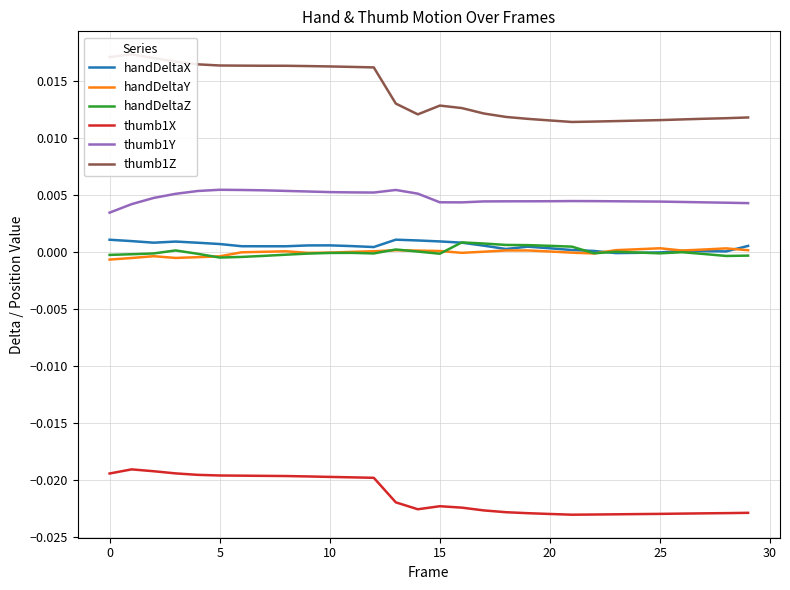

How many data points in handDeltaX are above 0?

27